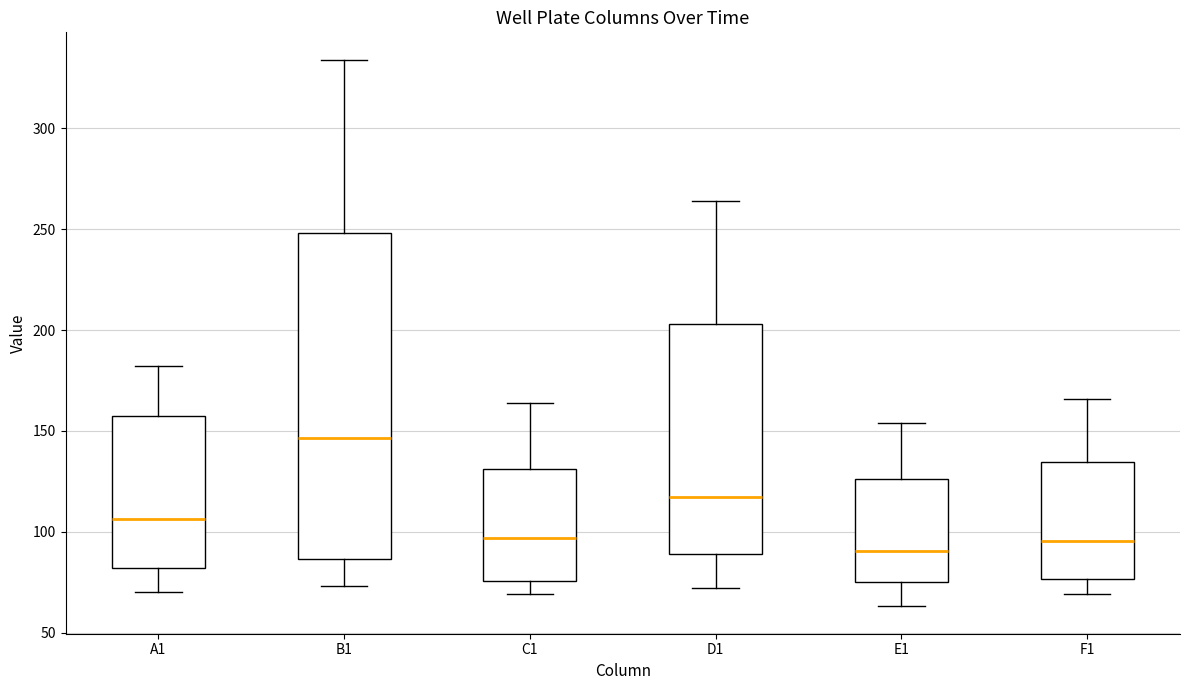

Which box's median line is the lowest?

E1